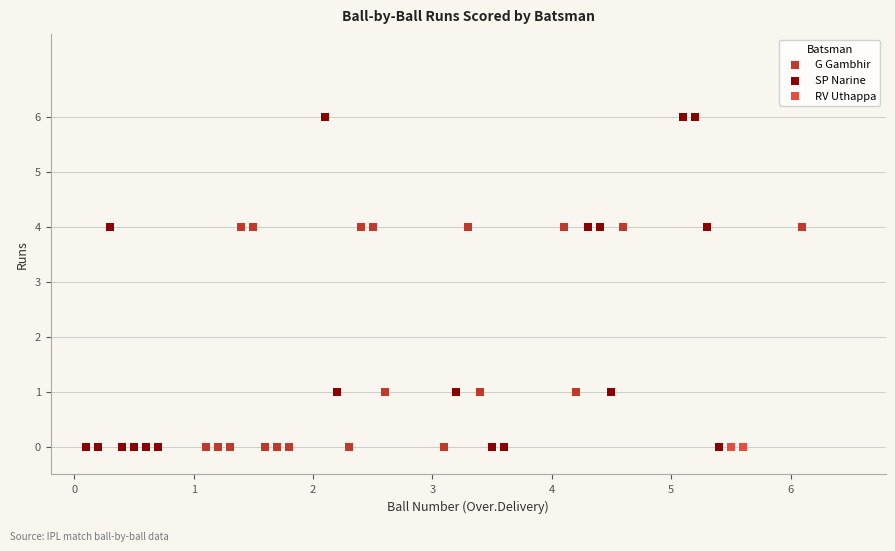

What are all the series names shown in the legend?

G Gambhir, SP Narine, RV Uthappa